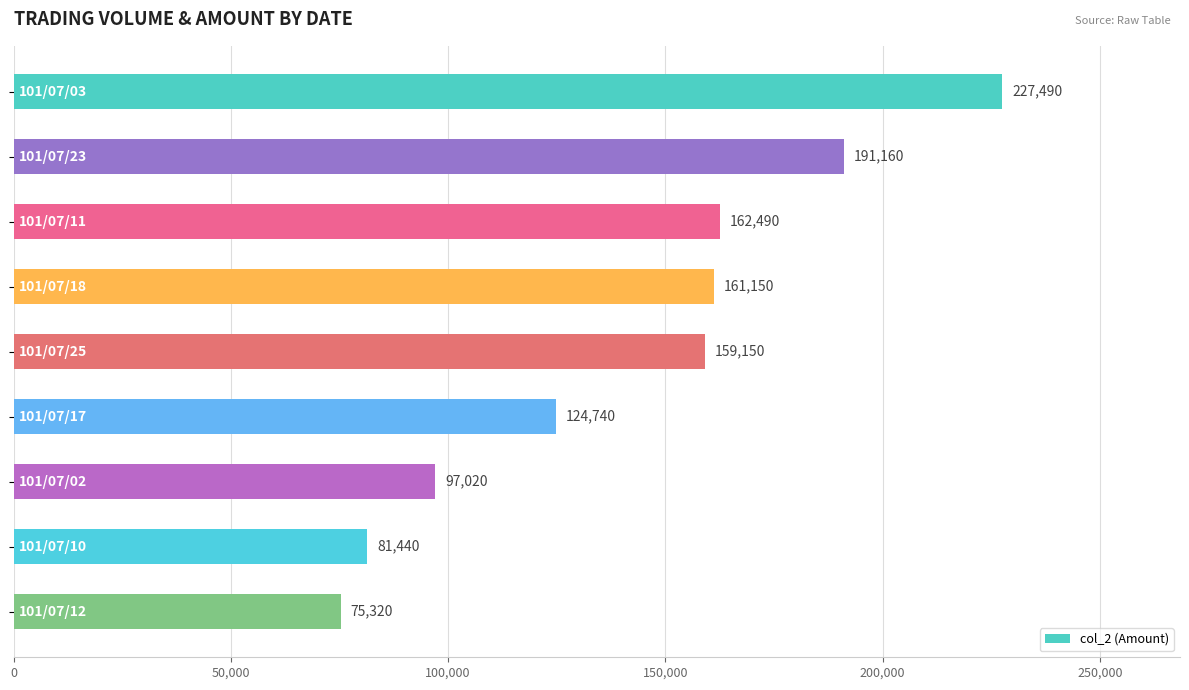

Reading top to bottom, extract all data points from this chart.

227490	191160	162490	161150	159150	124740	97020	81440	75320